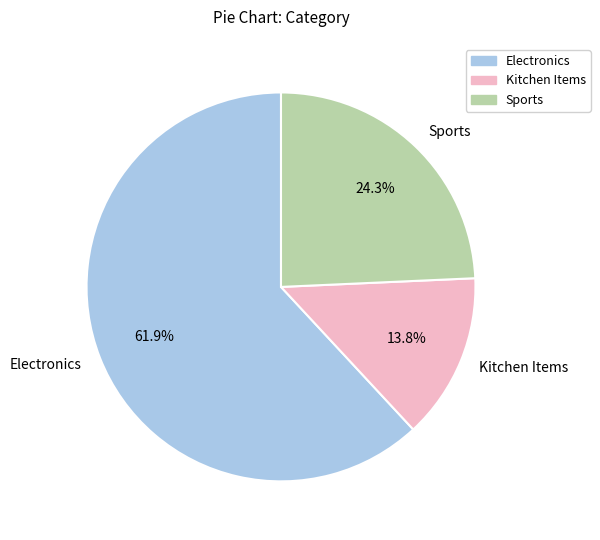

Combined, do Kitchen Items and Electronics account for over 50%?

Yes